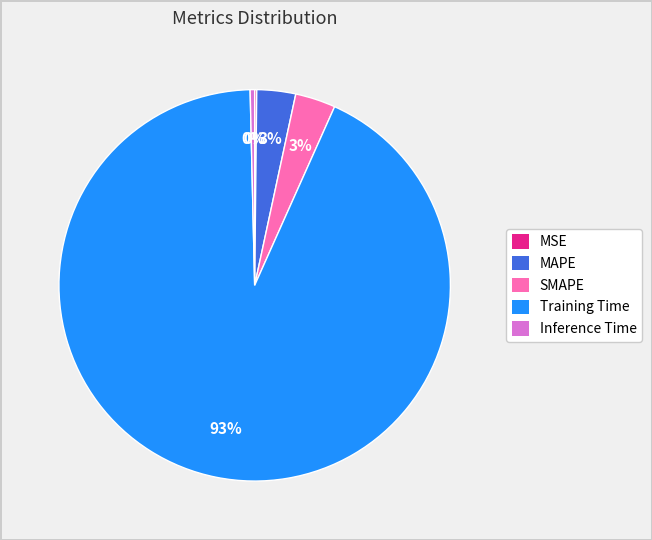

Between Inference Time and SMAPE, which is larger?

SMAPE